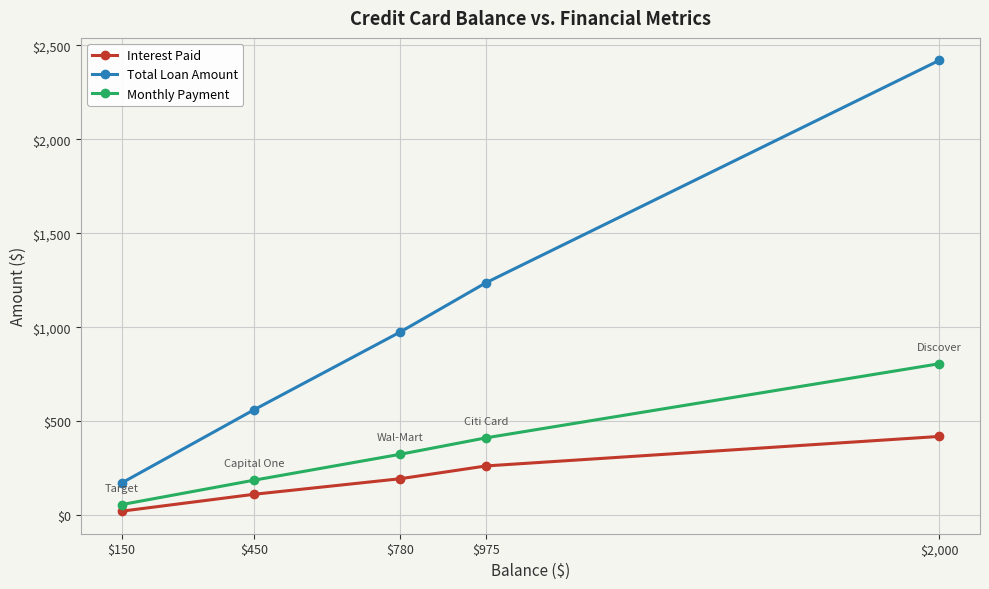

Rank the series by their maximum value, from highest to lowest.

Total Loan Amount, Monthly Payment, Interest Paid